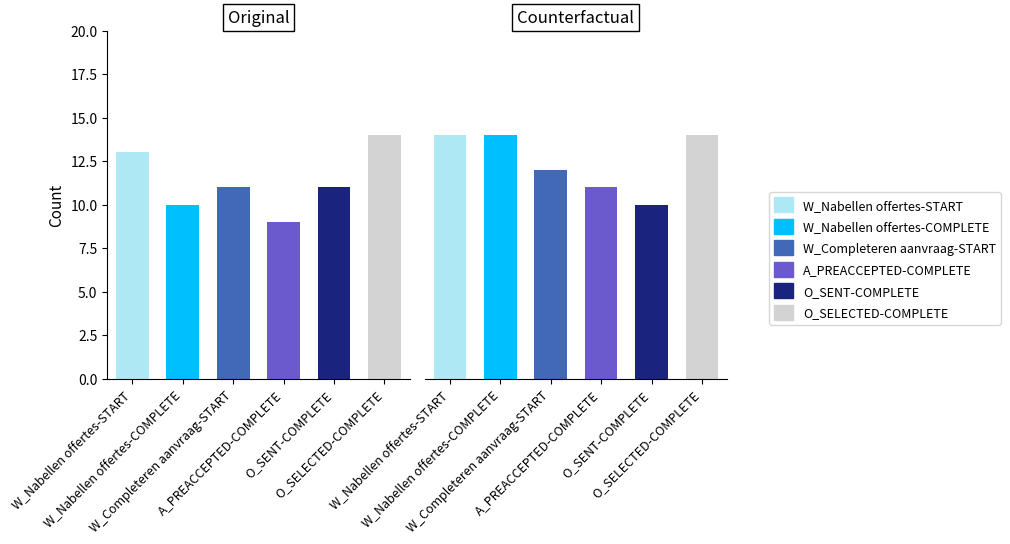

Reading right to left, transcribe all the data shown in this chart.

W_Nabellen offertes-START: 14	13
W_Nabellen offertes-COMPLETE: 14	10
W_Completeren aanvraag-START: 12	11
A_PREACCEPTED-COMPLETE: 11	9
O_SENT-COMPLETE: 10	11
O_SELECTED-COMPLETE: 14	14